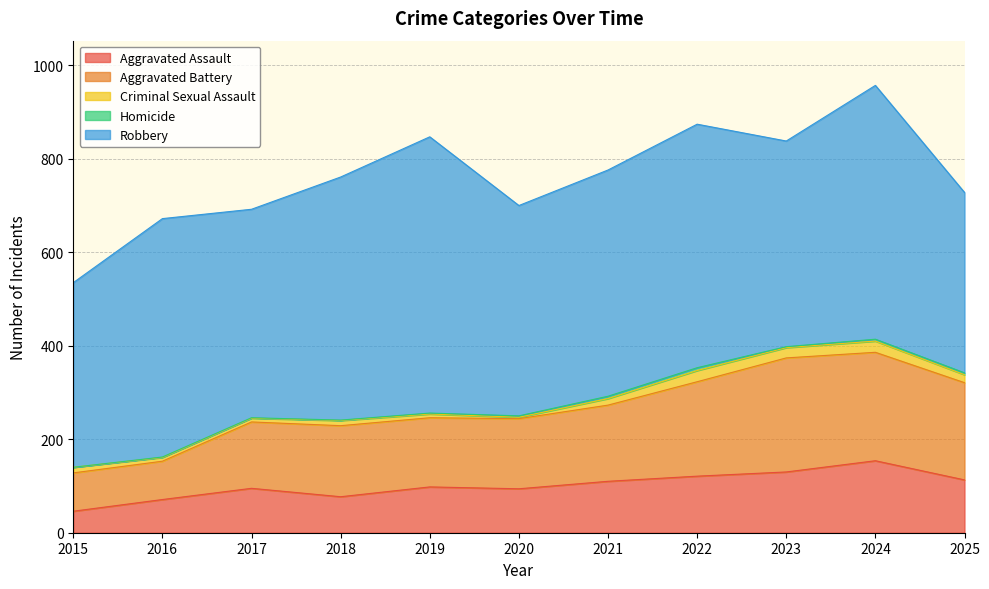

Reading left to right, list all the values displayed in this chart.

Aggravated Assault: 46	71	95	77	98	94	110	121	130	154	113
Aggravated Battery: 82	82	142	152	148	150	163	202	244	232	208
Criminal Sexual Assault: 12	8	8	11	8	3	14	24	22	24	17
Homicide: 0	1	1	1	2	3	5	6	2	4	4
Robbery: 395	510	446	520	591	450	484	521	440	543	386